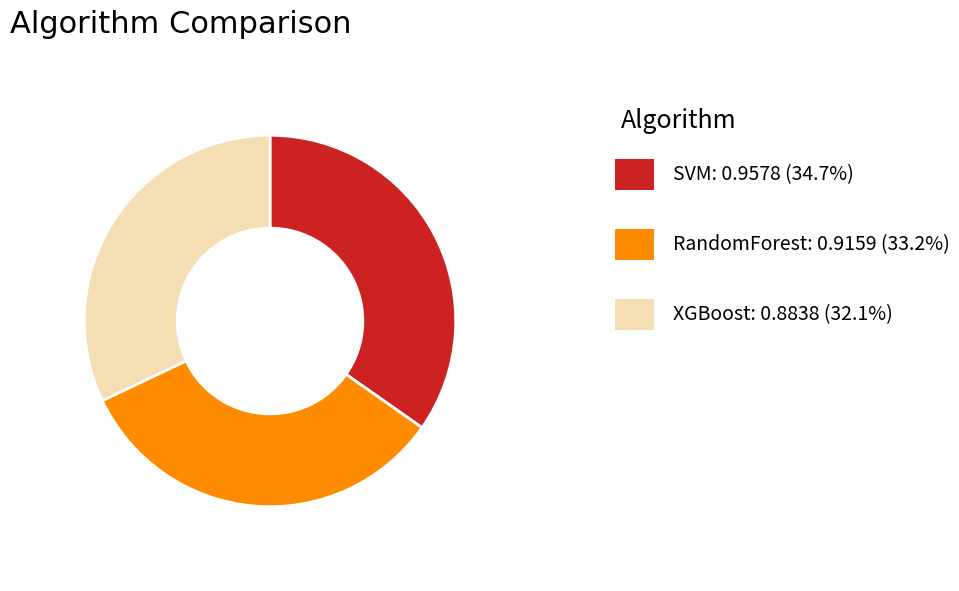

Is there any slice that represents more than half of the pie?

No